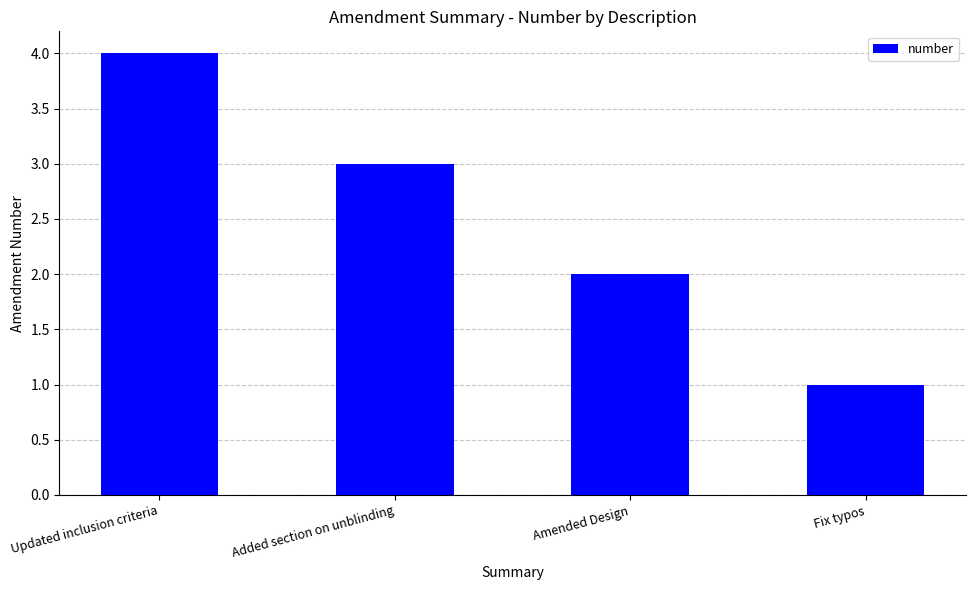

Does the chart contain any negative values?

No